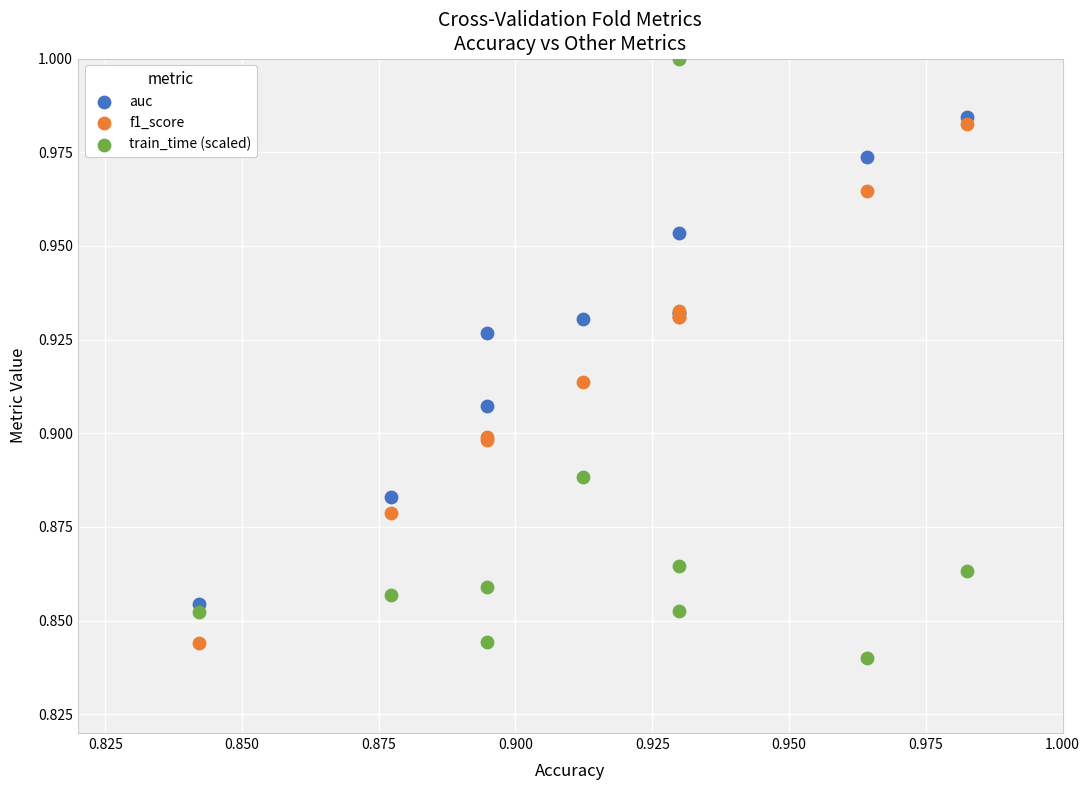

Which series reaches the maximum Y coordinate?

train_time (scaled)